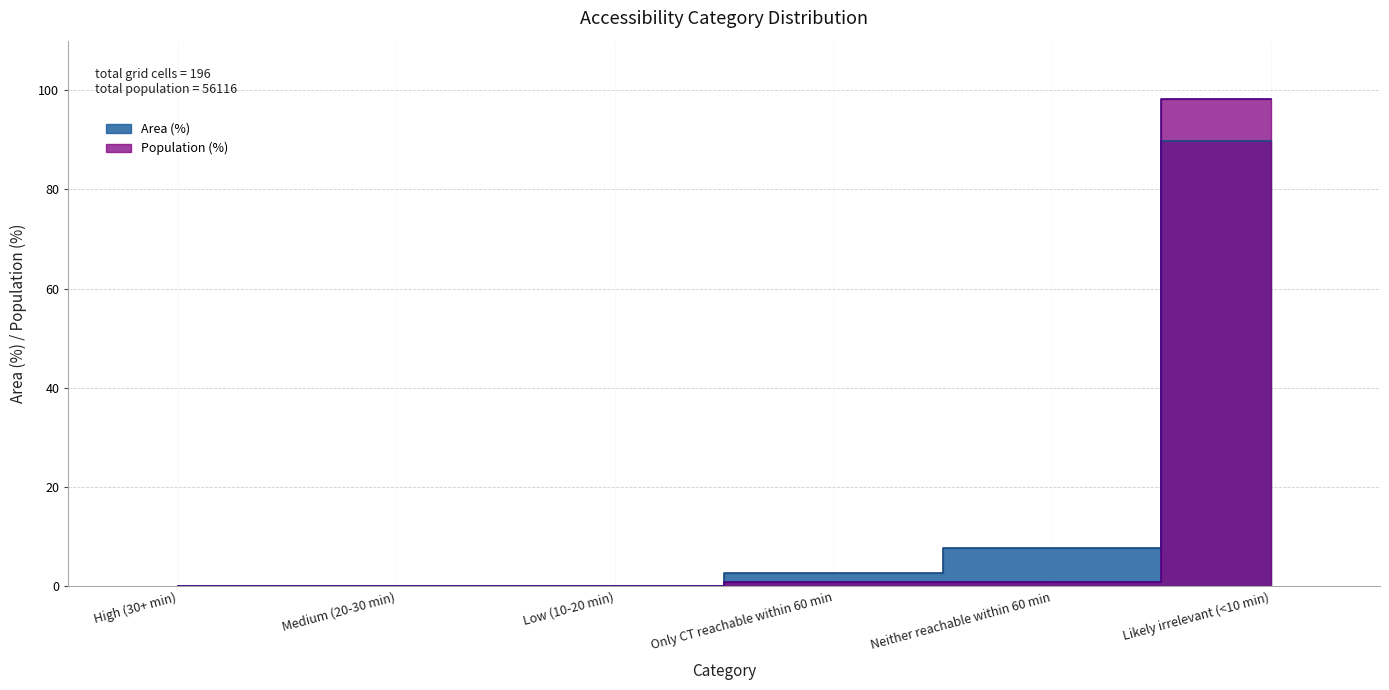

True or false: Area (%) has more than 1 points higher than both neighbors.

False